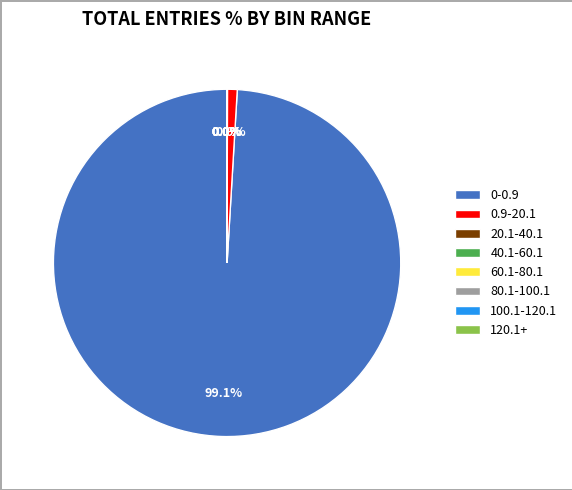

What is the majority slice?

0-0.9